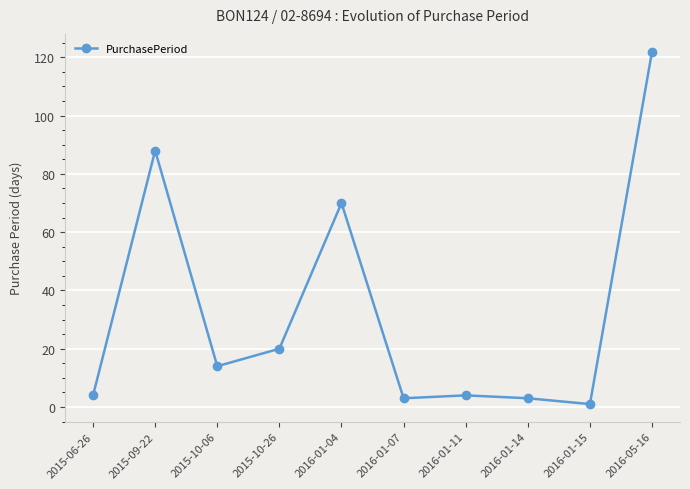

What is the difference between the second highest and second lowest values?

85